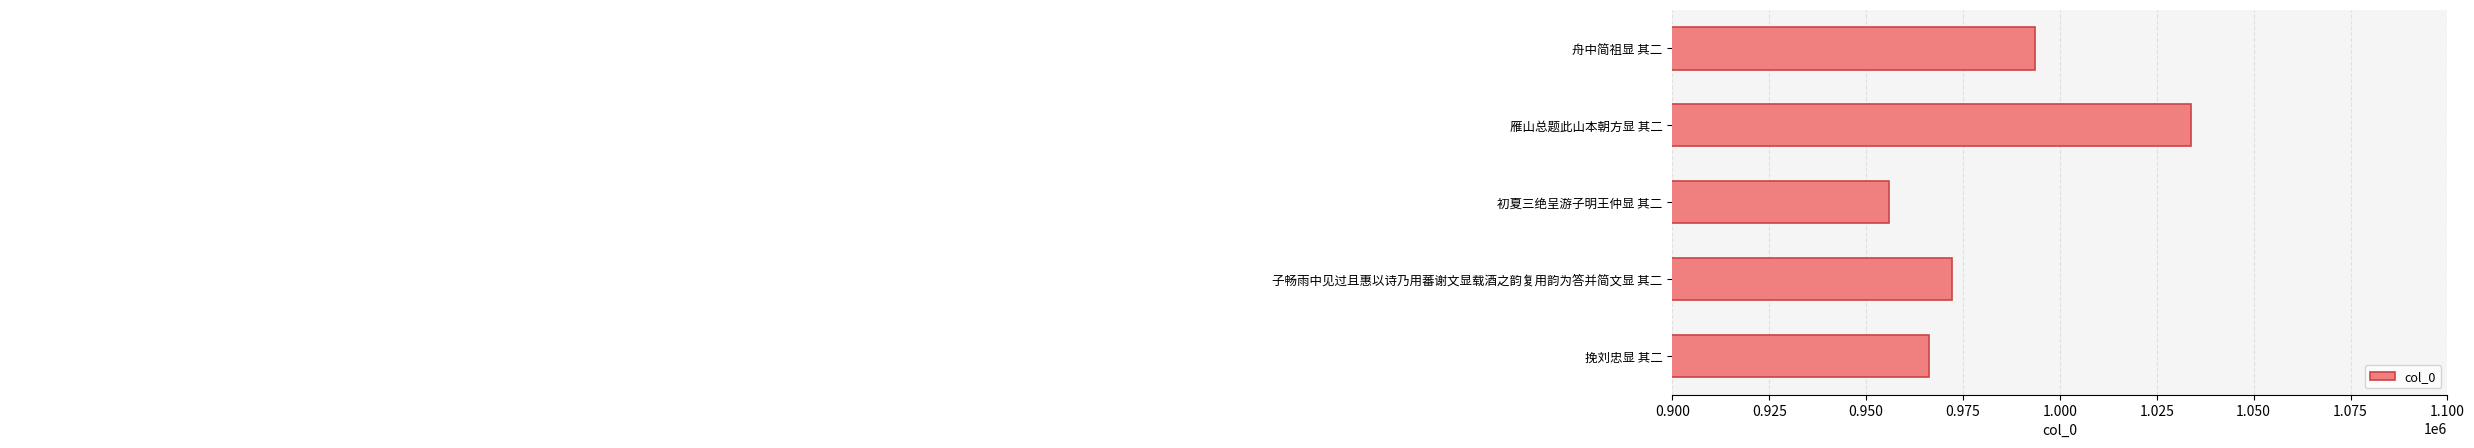

What is the approximate value at 子畅雨中见过且惠以诗乃用蕃谢文显载酒之韵复用韵为答并简文显 其二, to the nearest 100?

972200